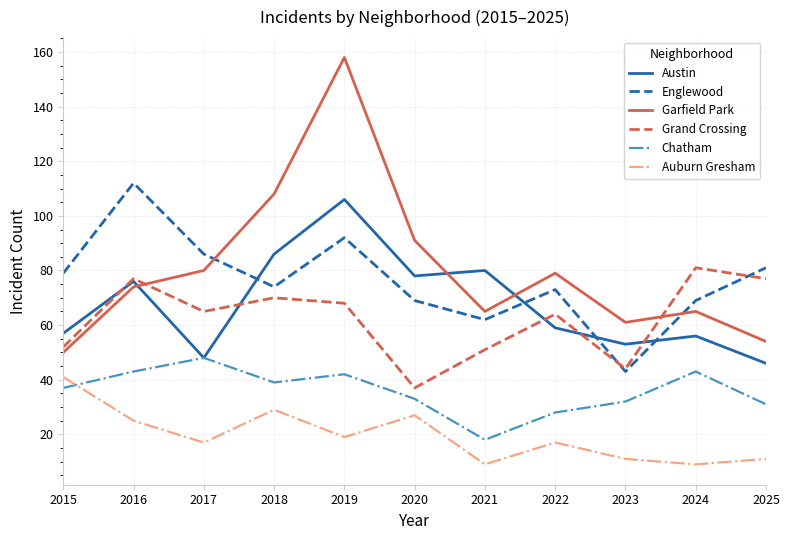

How many interior local peaks does the Garfield Park series have?

3